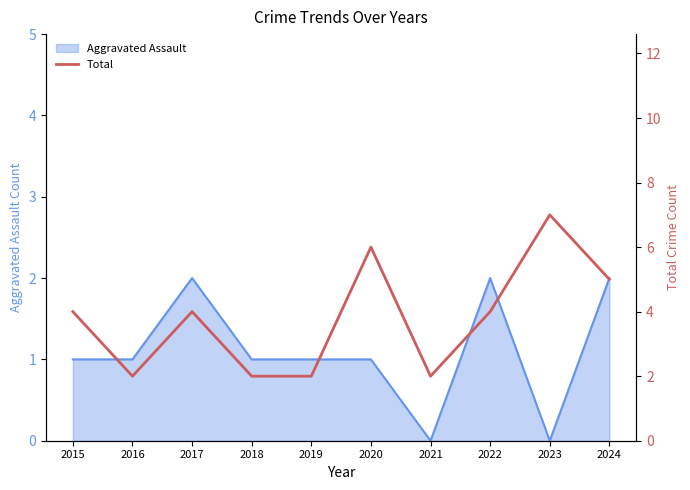

Is it true that the value at 2015 is 6?

False